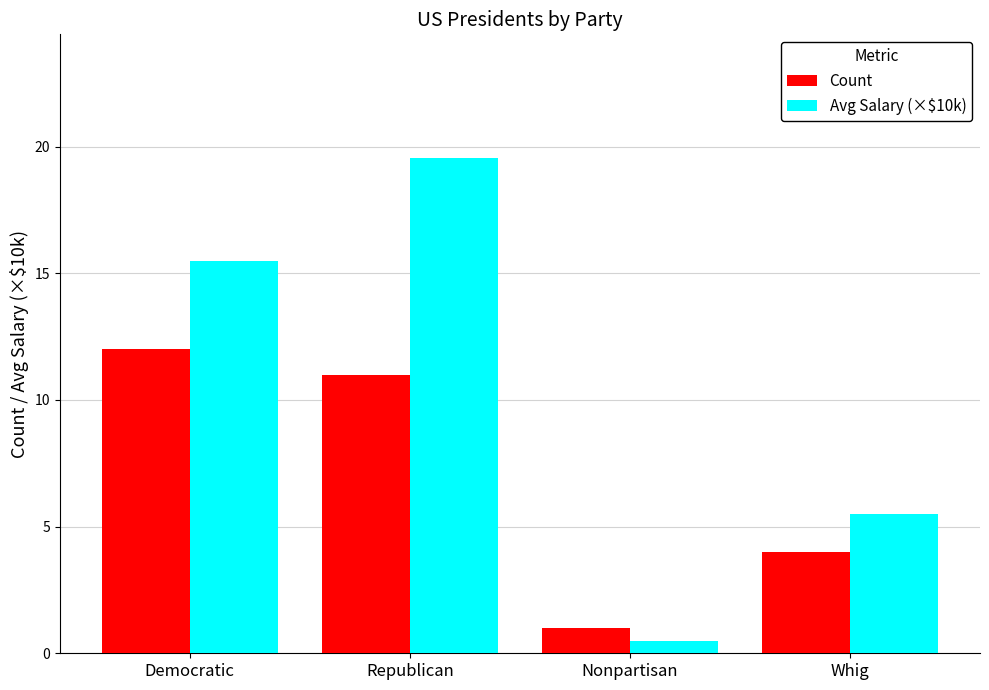

What is the spread (max minus min) of values at Nonpartisan?

0.5